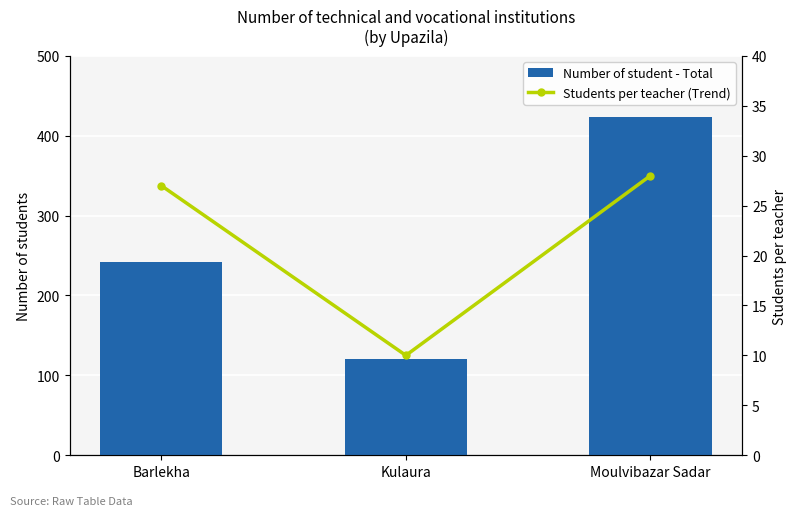

What position from the left is Barlekha?

1